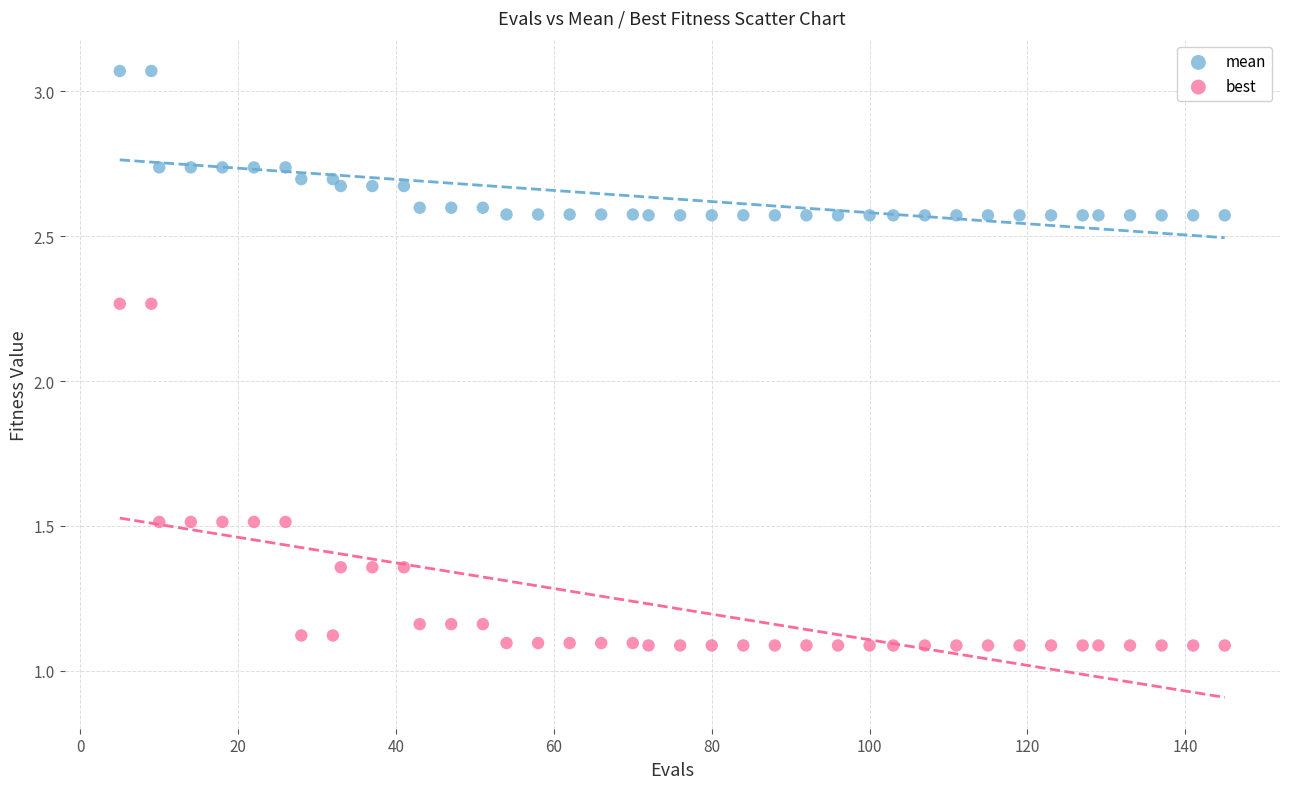

Which series has the widest spread of Y values?

best